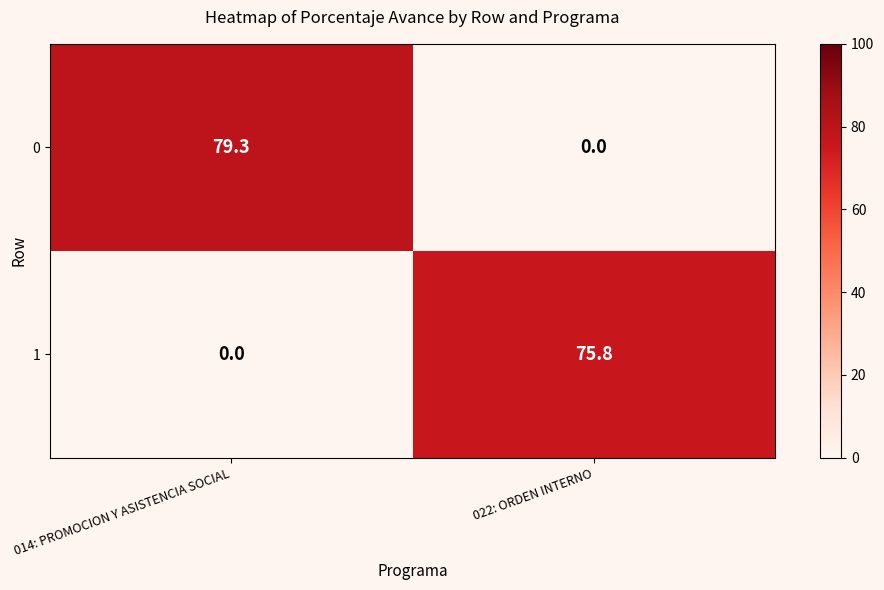

What is the maximum value shown in the chart?

79.3